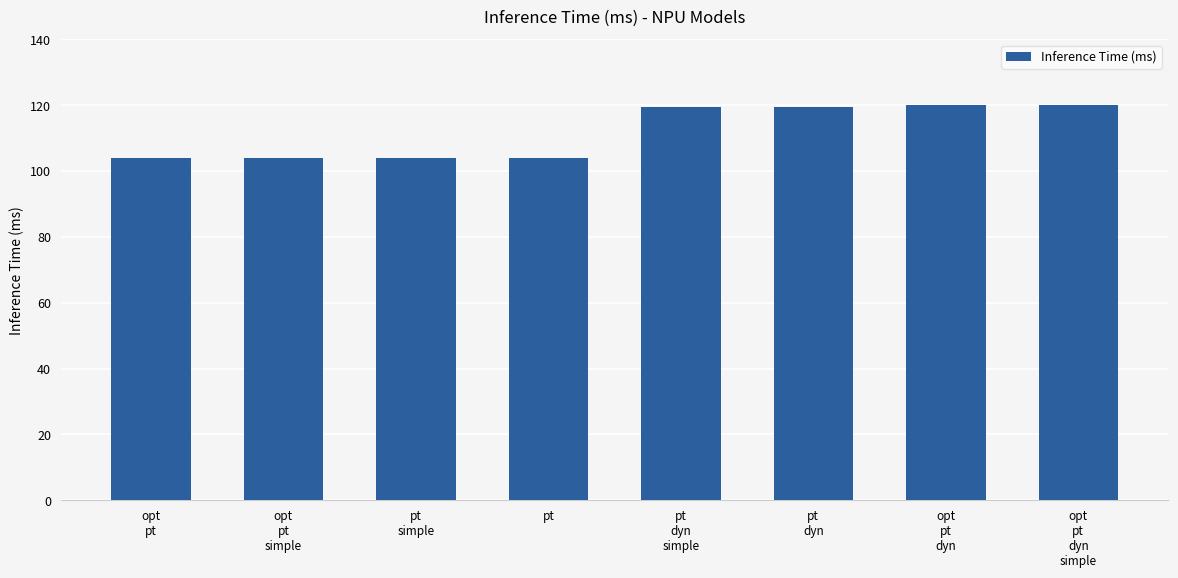

What is the difference between the values at pt
dyn
simple and opt
pt?

15.6